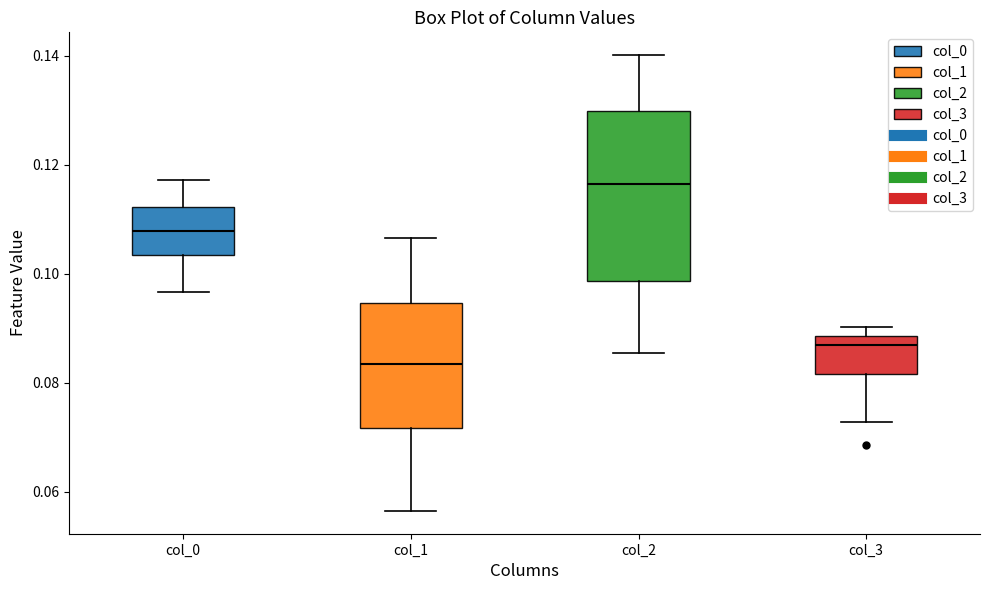

Comparing the boxes themselves (not the whiskers), which one is the tallest?

col_2